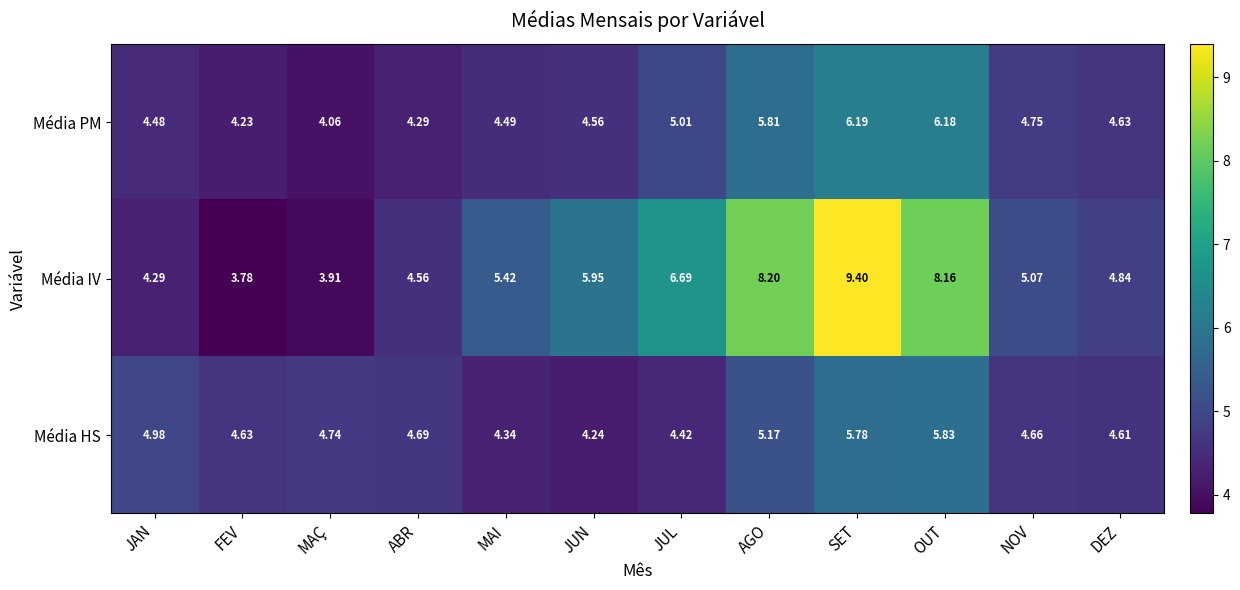

Rank the series at OUT from highest to lowest value.

Média IV, Média PM, Média HS